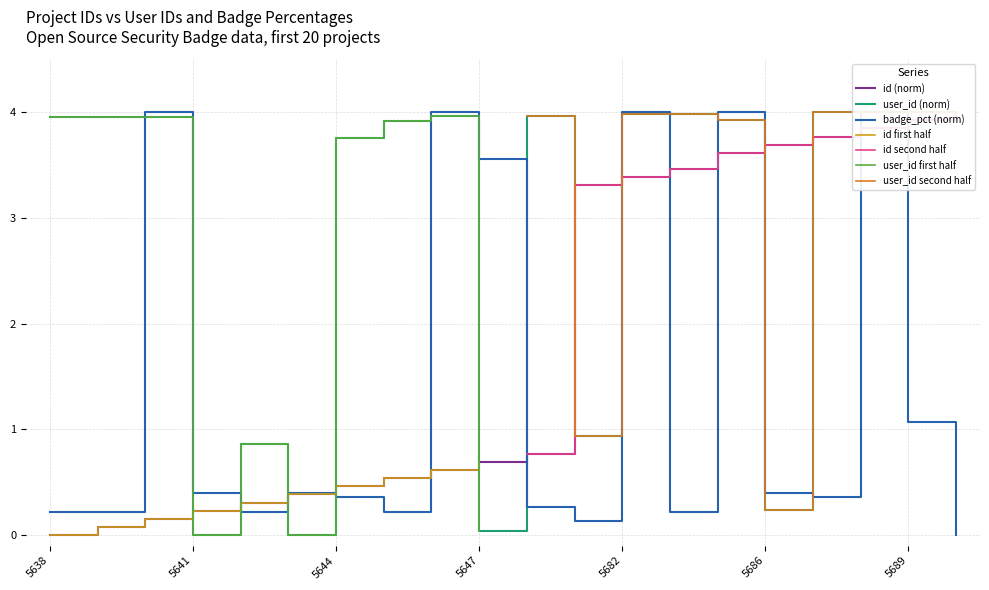

Where is the first local minimum for badge_percentage_0?

5642